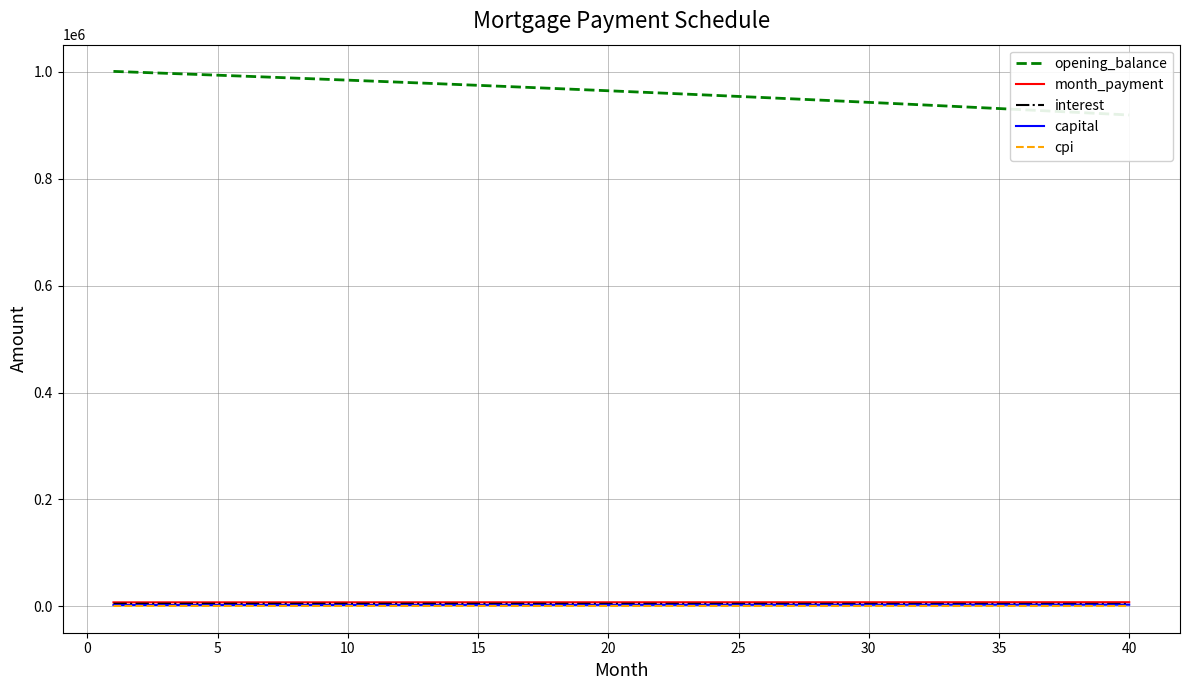

True or false: interest has a value of 4812.6 at 20.

True